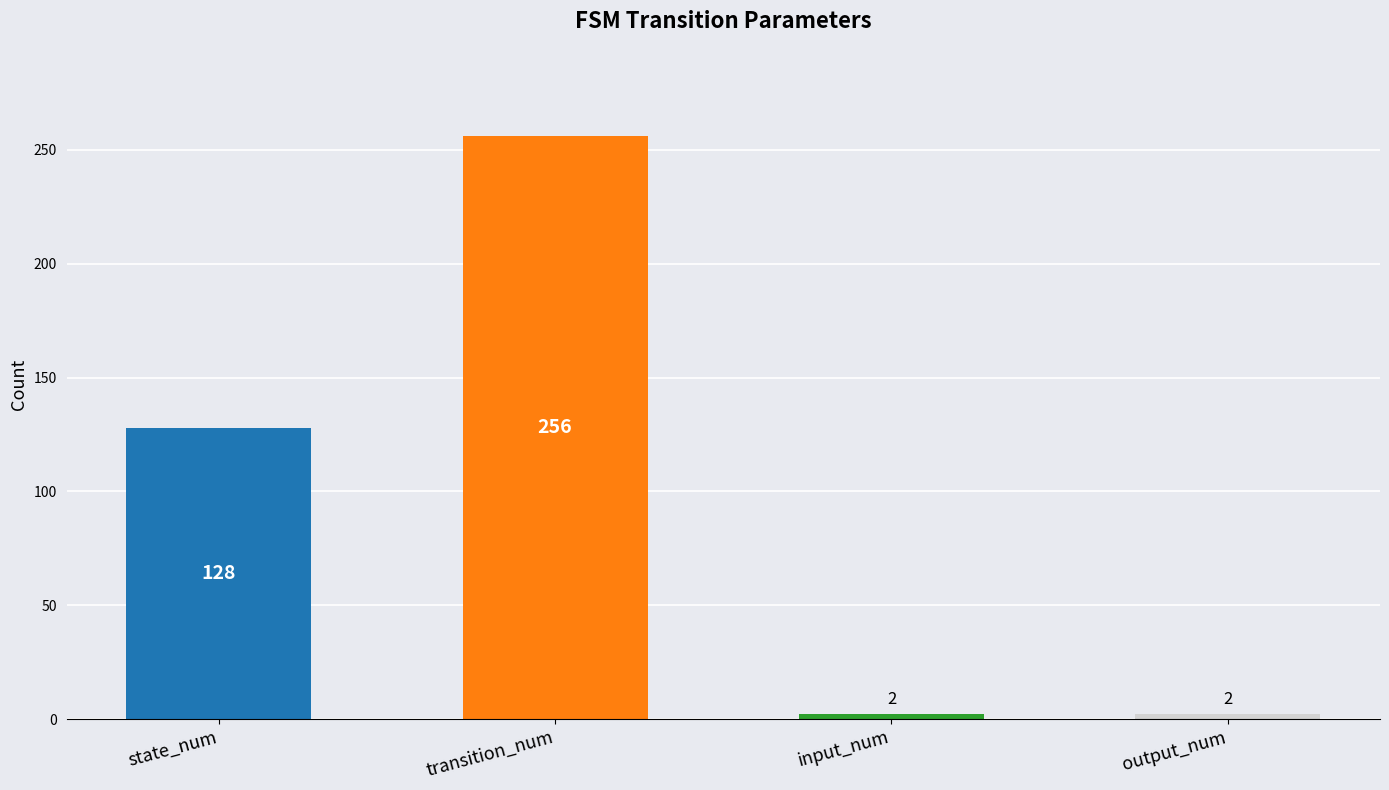

What is the average value?

97